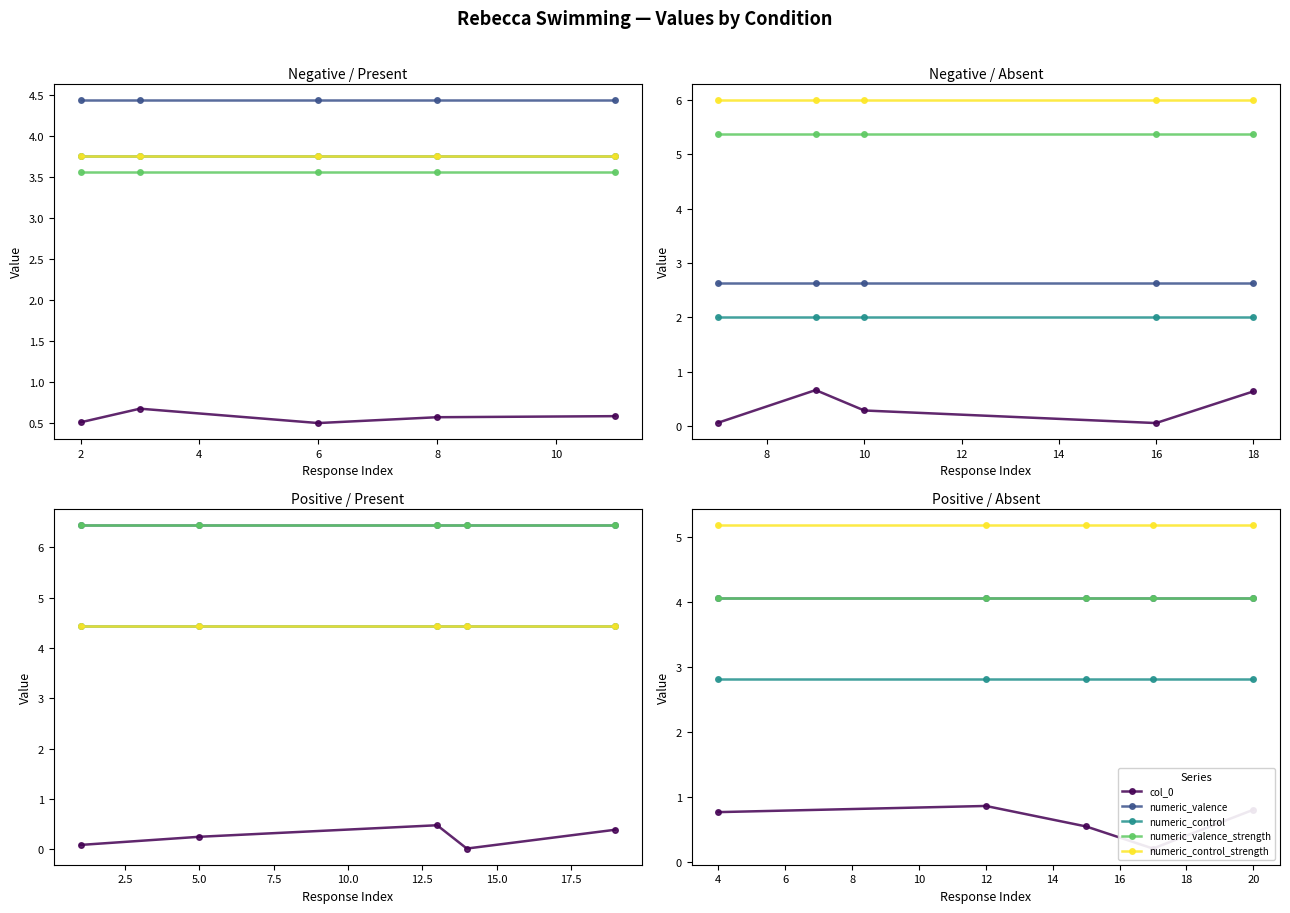

Which series has the widest spread of values?

col_0